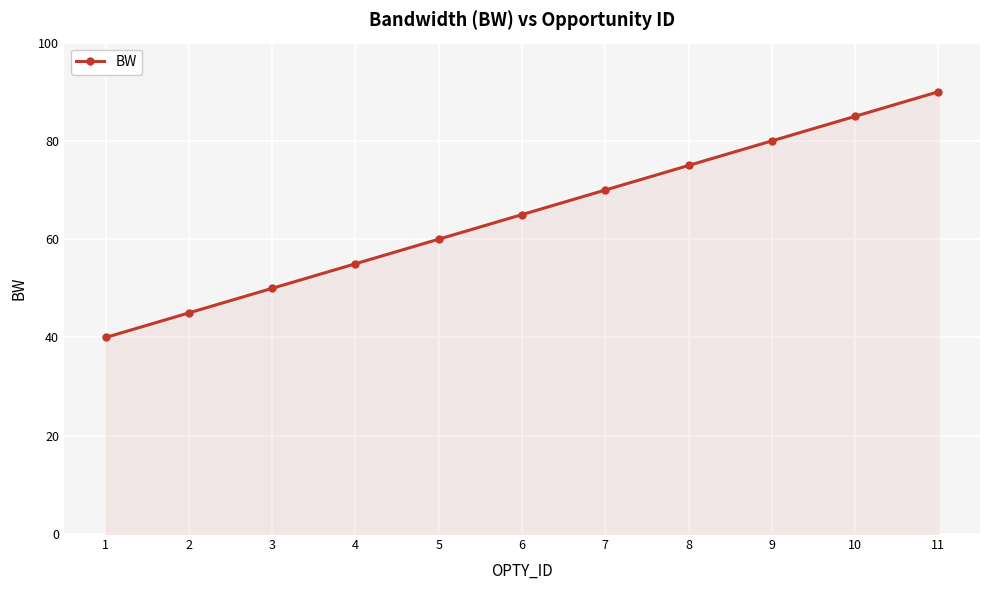

Which label corresponds to the largest value in the chart?

11